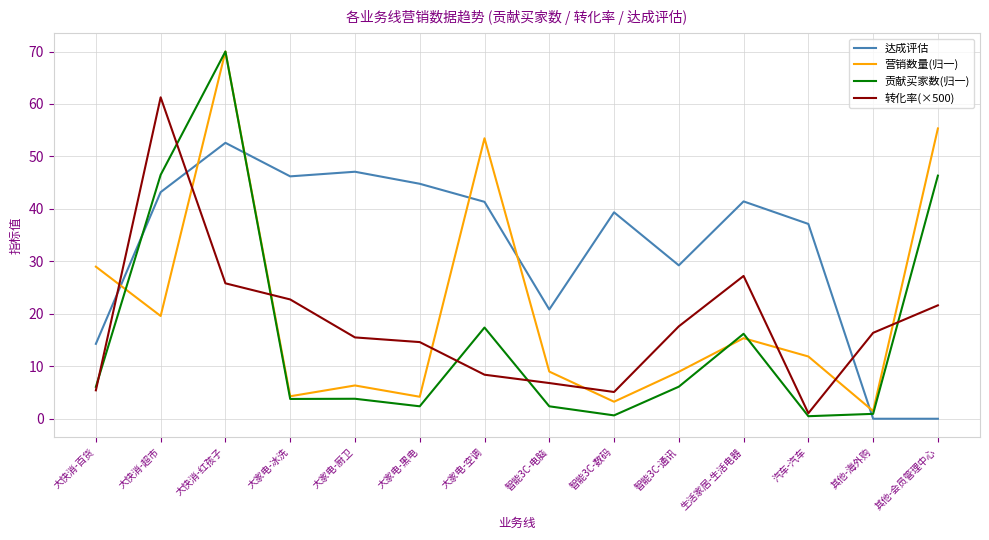

Where is the first local minimum for 达成评估?

大家电-冰洗